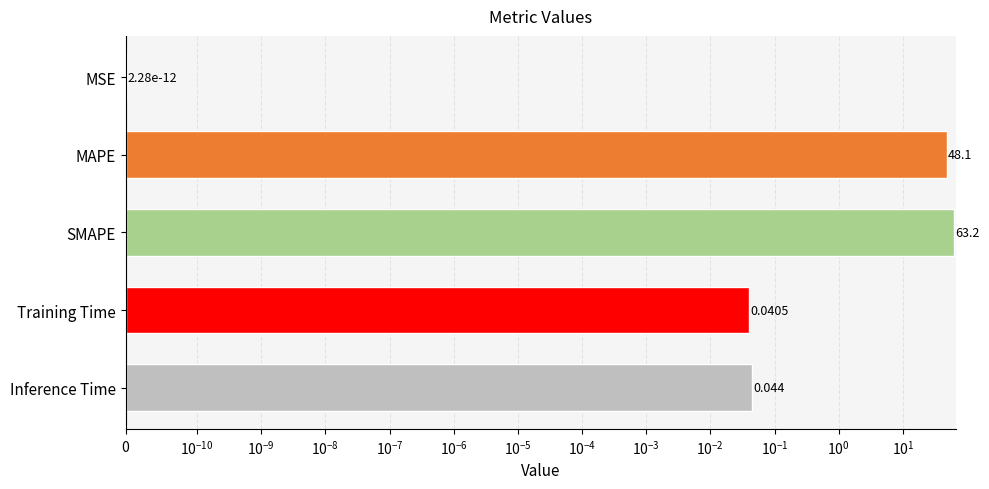

Reading left to right, list all the values displayed in this chart.

0.0	48.1	63.2	0.0	0.0